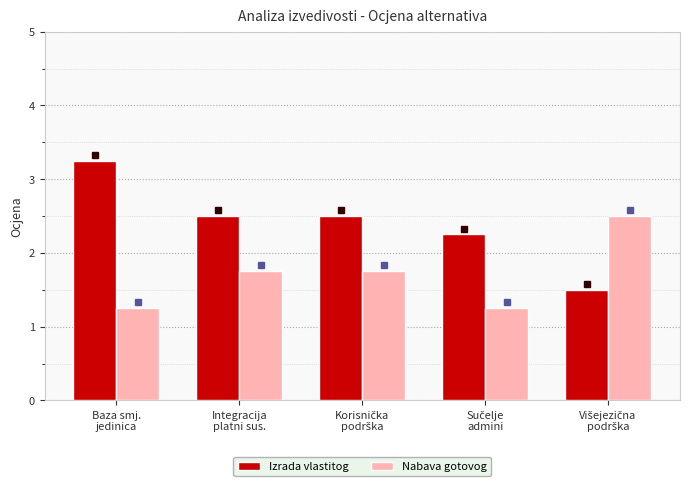

List the series in order of their peak value, lowest first.

Nabava gotovog, Izrada vlastitog